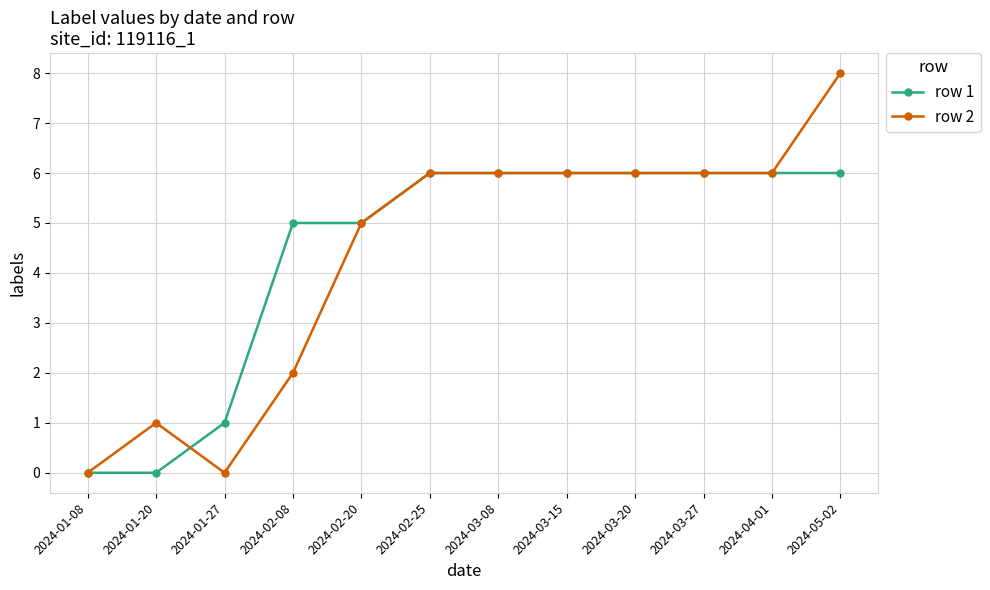

True or false: row 2 has more than 0 interior local peaks.

True